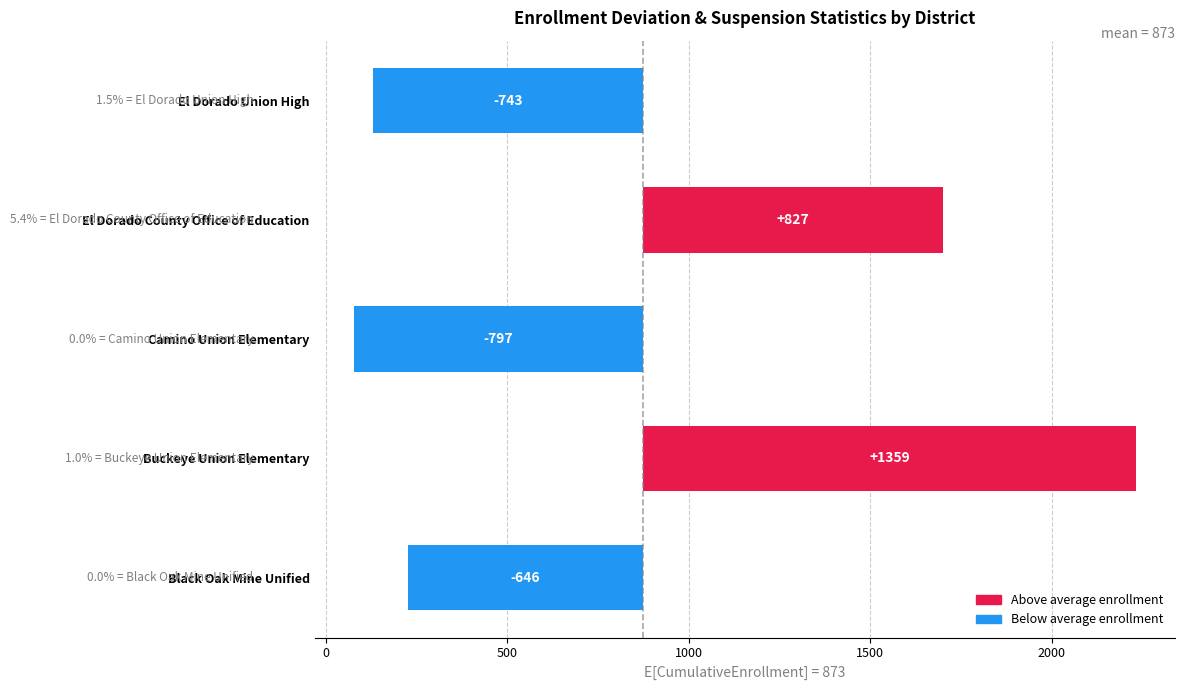

What is the ratio of the value at El Dorado County Office of Education to the value at Buckeye Union Elementary?

0.6